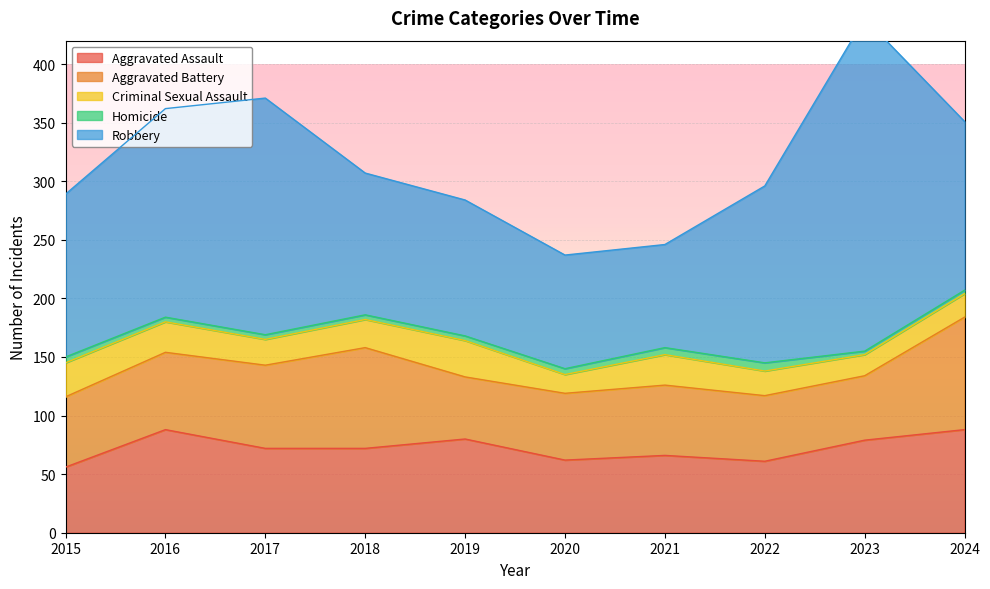

Reading right to left, what are all the values shown in this chart?

Aggravated Assault: 88	79	61	66	62	80	72	72	88	56
Aggravated Battery: 96	55	56	60	57	53	86	71	66	60
Criminal Sexual Assault: 20	18	21	26	16	31	24	22	26	29
Homicide: 3	3	7	6	5	4	4	4	4	5
Robbery: 144	284	151	88	97	116	121	202	178	139